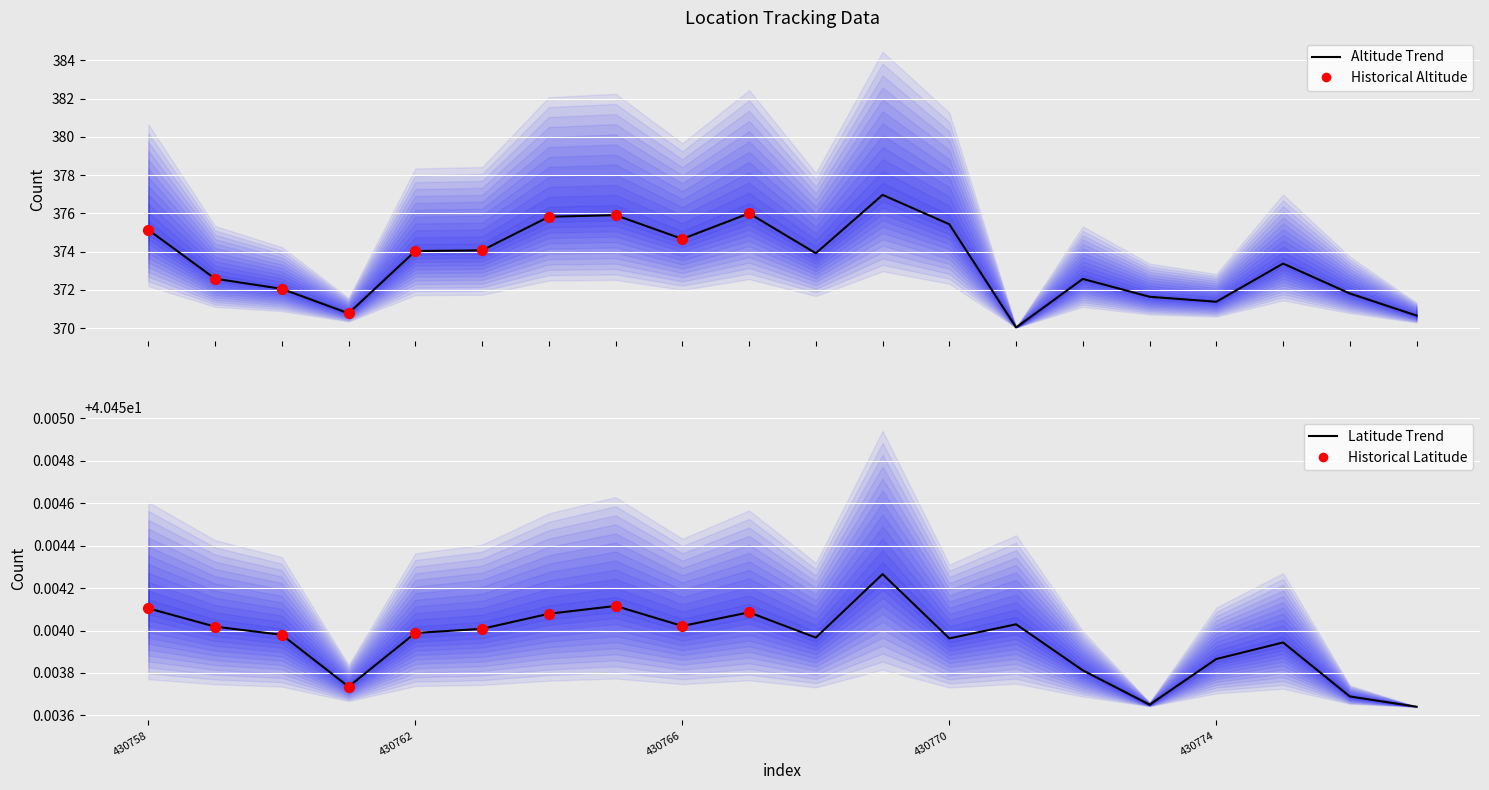

What is the total value across all series at 430759?

413.0